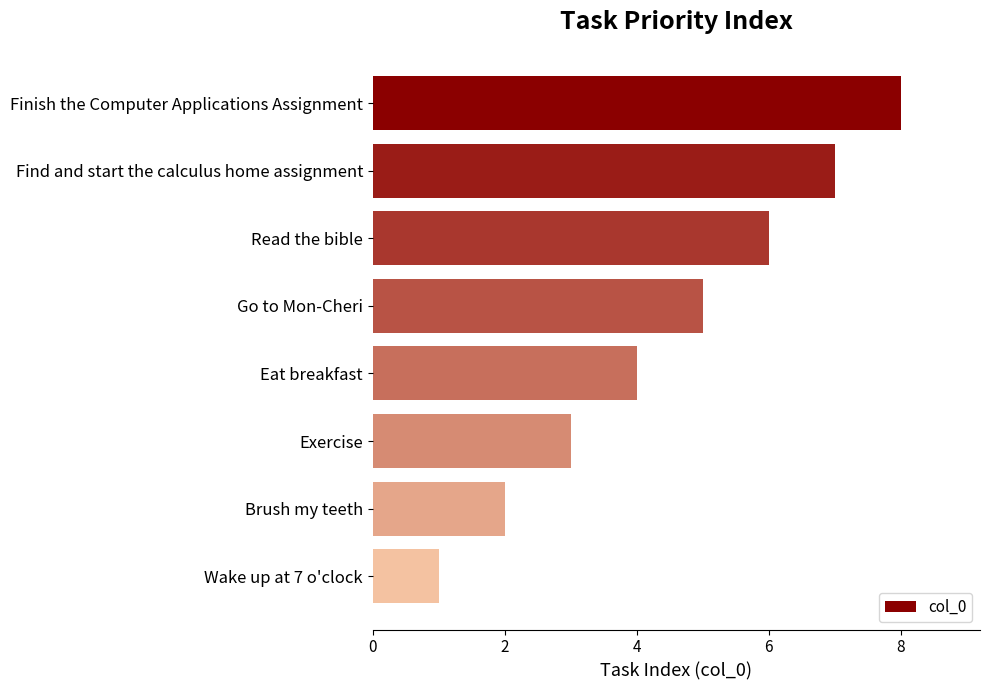

What position from the top is Exercise?

6